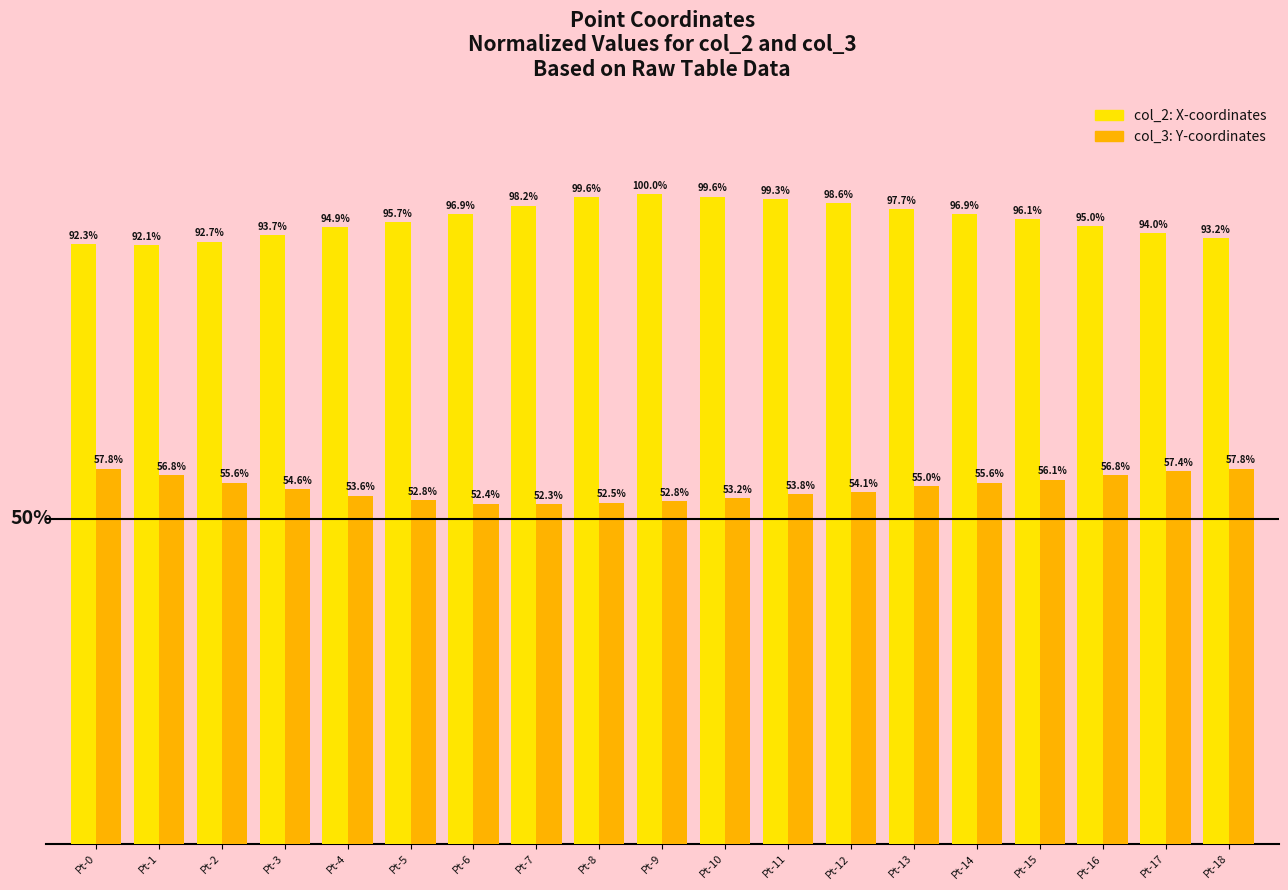

At which category is the sum across all series the highest?

Pt-11